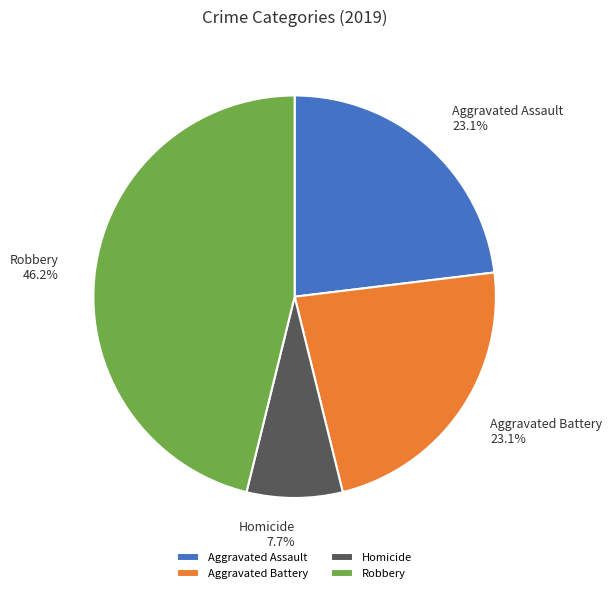

What is the smallest slice in the pie chart?

Homicide